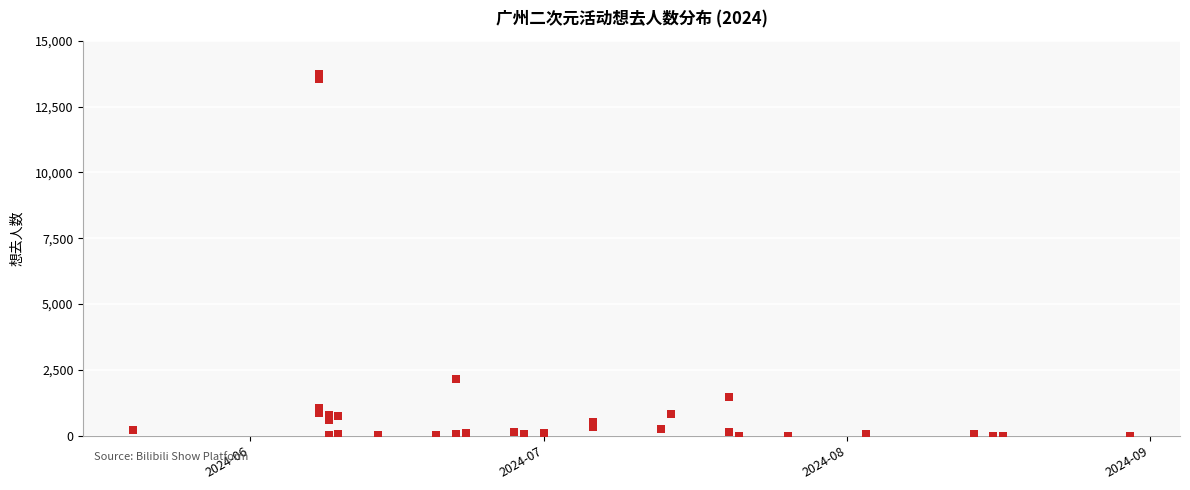

What Y value in the scatter plot is closest to 6871?

2141